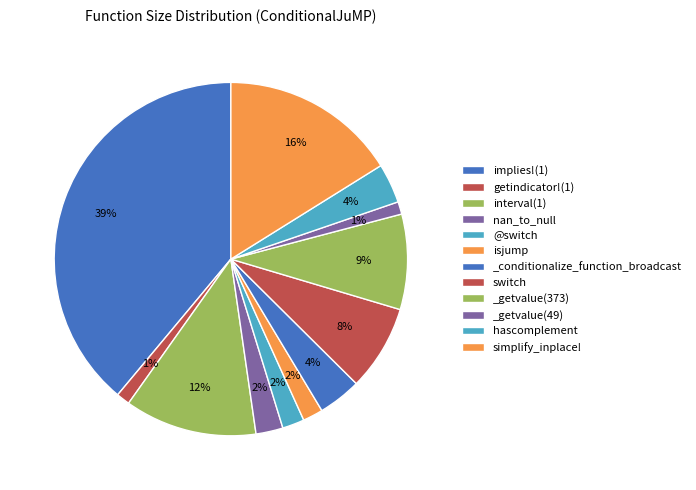

Rank the categories by value from lowest to highest.

_getvalue(49), getindicator!(1), isjump, @switch, nan_to_null, hascomplement, _conditionalize_function_broadcast, switch, _getvalue(373), interval(1), simplify_inplace!, implies!(1)